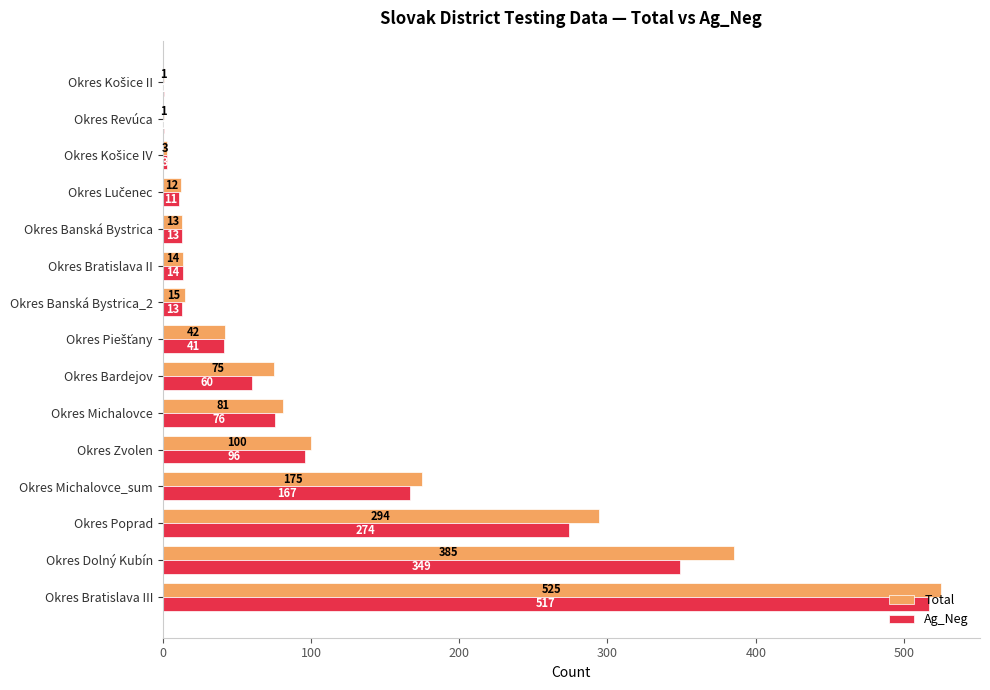

True or false: Ag_Neg has a value of 296 at Okres Michalovce_sum.

False